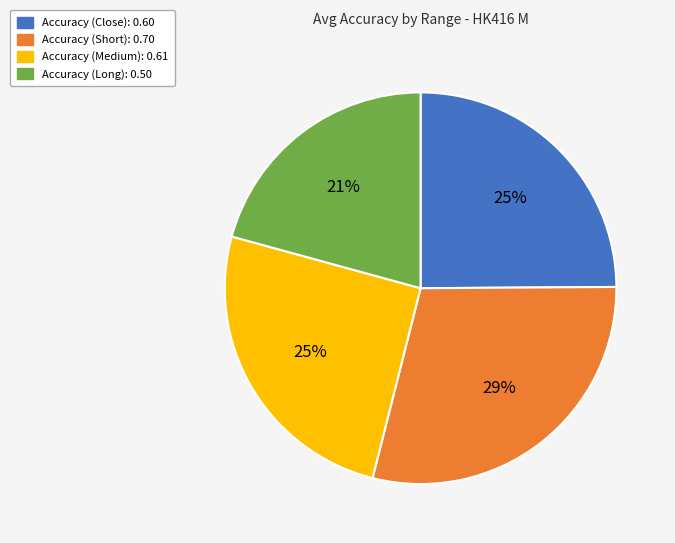

Which has a higher value, Accuracy (Close) or Accuracy (Long)?

Accuracy (Close)